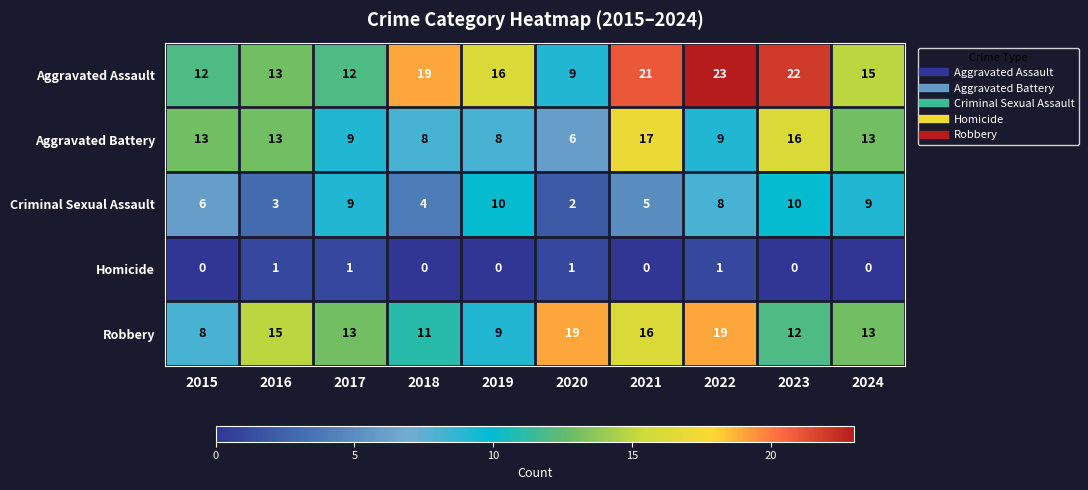

At 2018, list the series in order from smallest to largest.

Homicide, Criminal Sexual Assault, Aggravated Battery, Robbery, Aggravated Assault